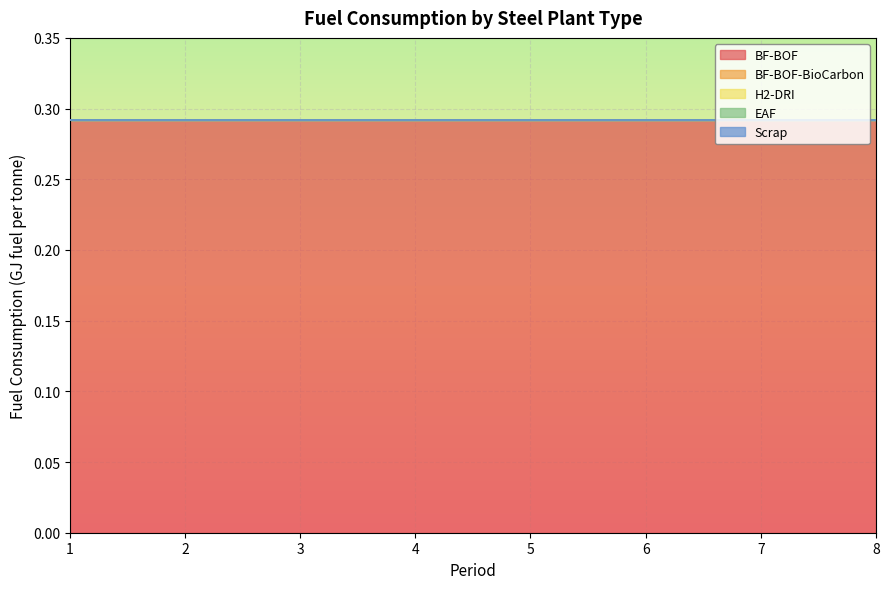

True or false: BF-BOF has more than 1 interior local peaks.

False